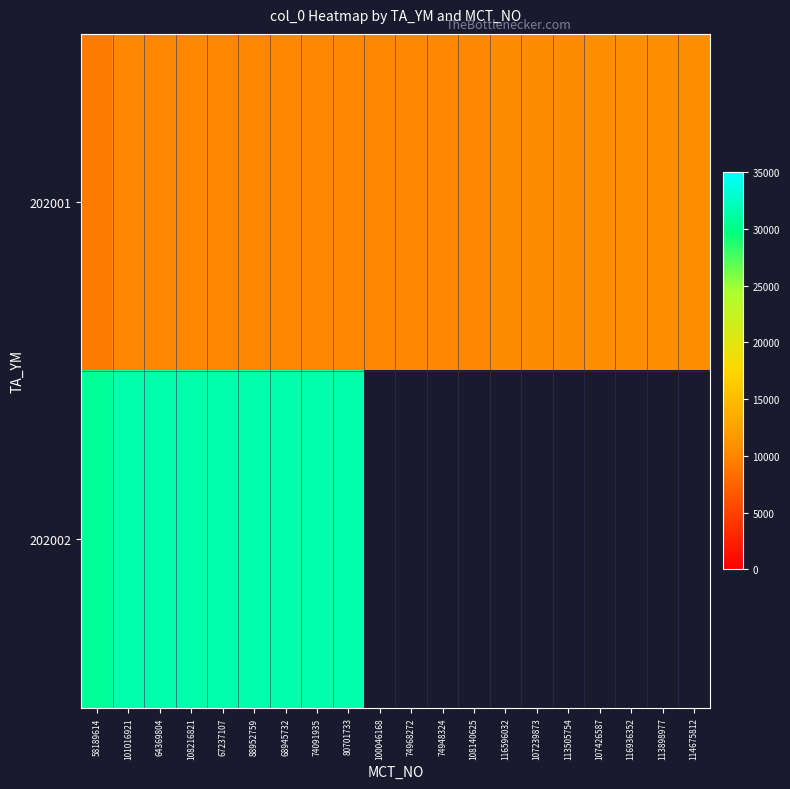

Rank the series at 68945732 from lowest to highest value.

202001, 202002